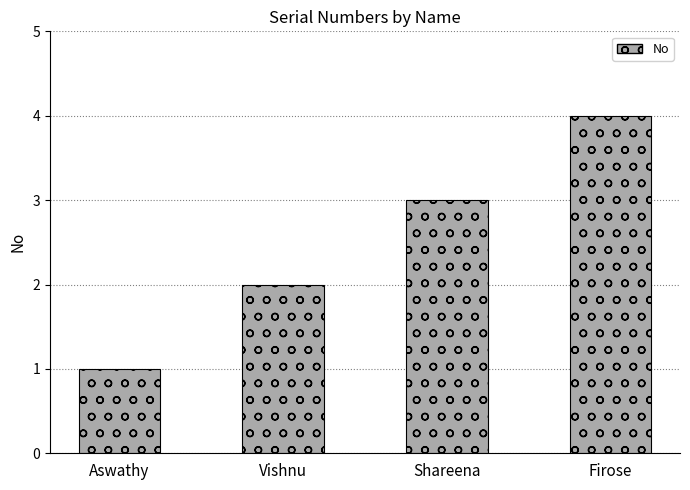

True or false: the data shows 1 at Firose.

False